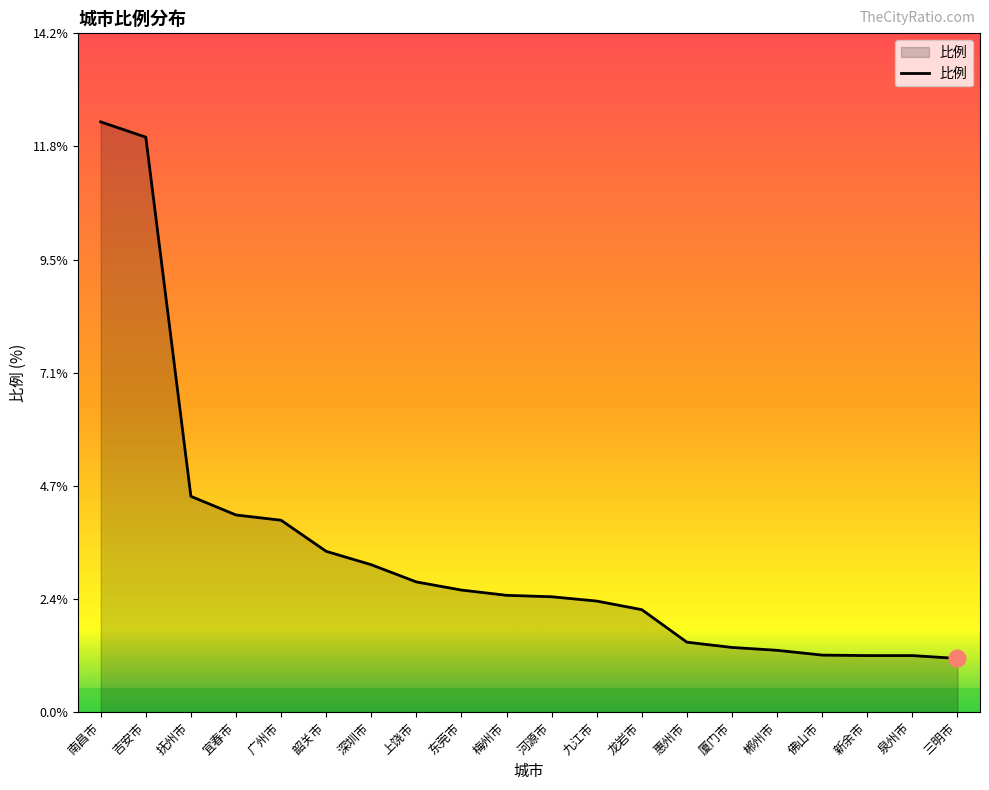

What is the minimum value shown in the chart?

1.1